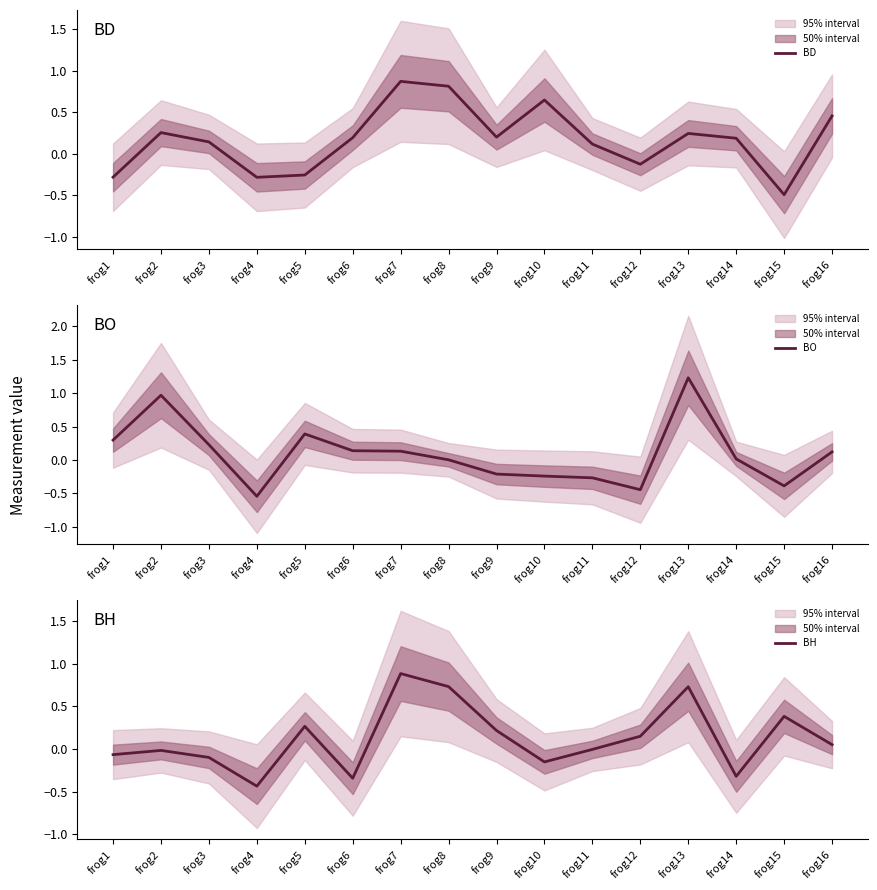

The value of BO at frog8 is 0.0. True or false?

True